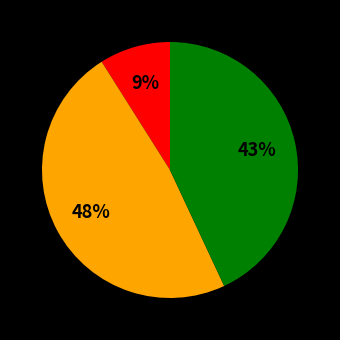

Is there any slice that represents more than half of the pie?

No